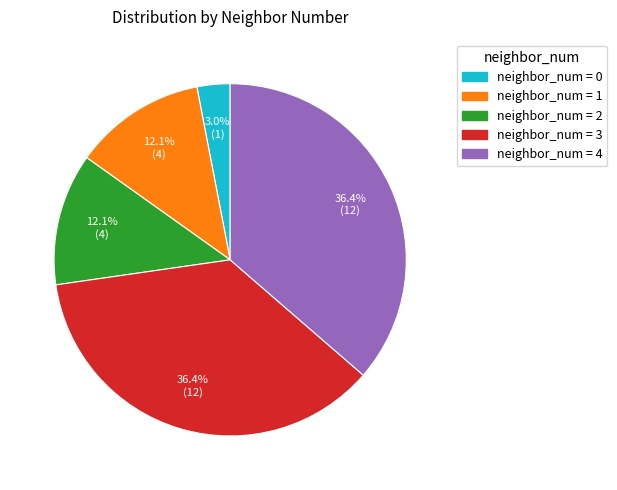

To the nearest percent, what is the difference between the largest and smallest slice percentages?

33%